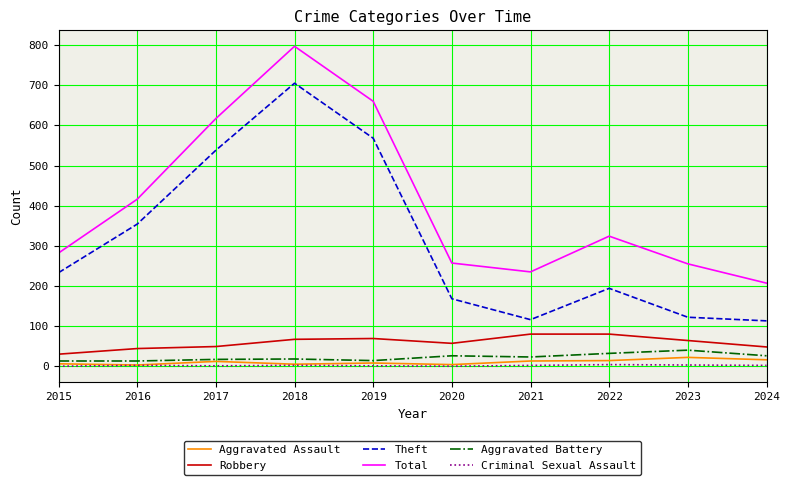

Between 2016 and 2021, which series saw the biggest shift?

Theft